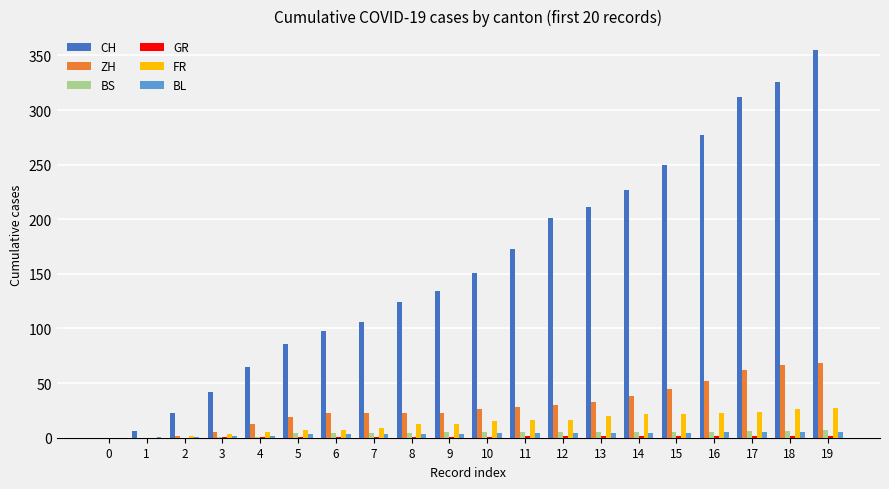

Is the value of CH at 10 greater than the value of BL at 15?

Yes